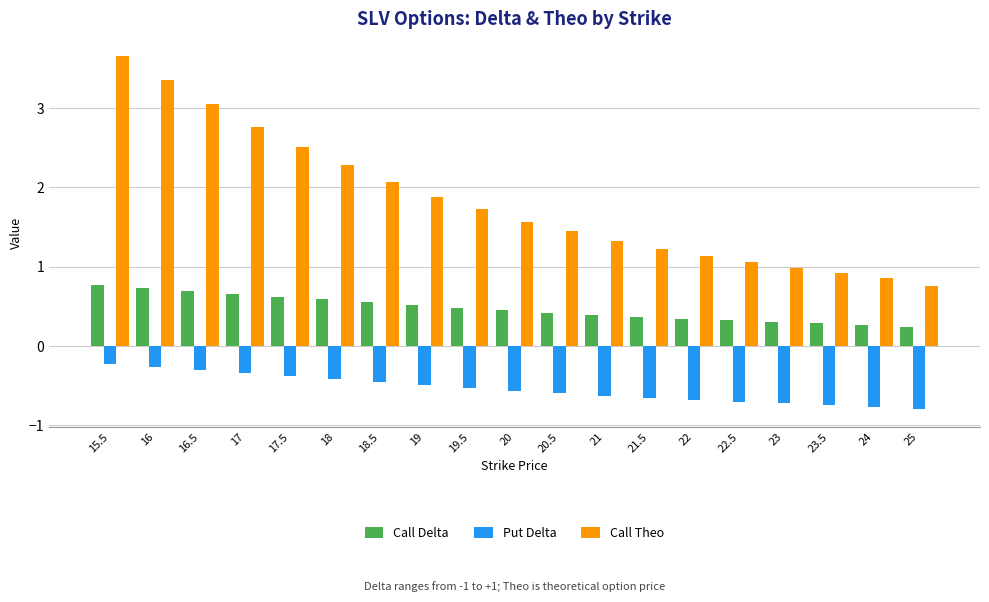

What are all the series names shown in the legend?

Call Delta, Put Delta, Call Theo